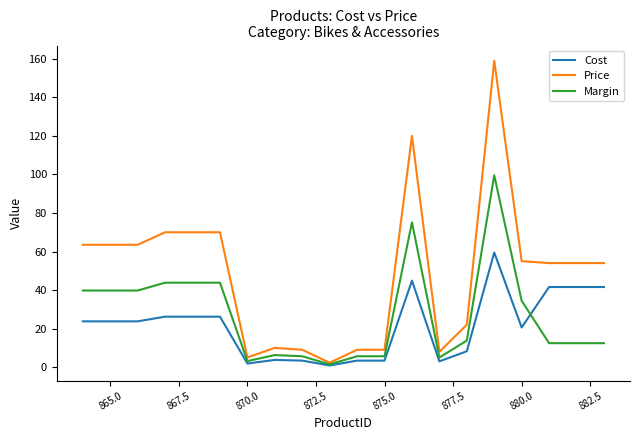

Which series has the widest spread of values?

Price